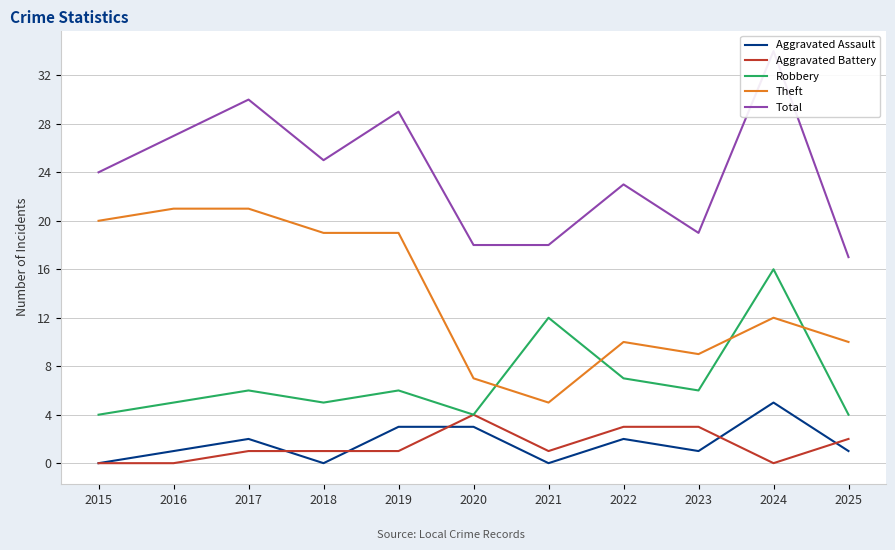

Which category has the lowest value in the Aggravated Assault series?

2015